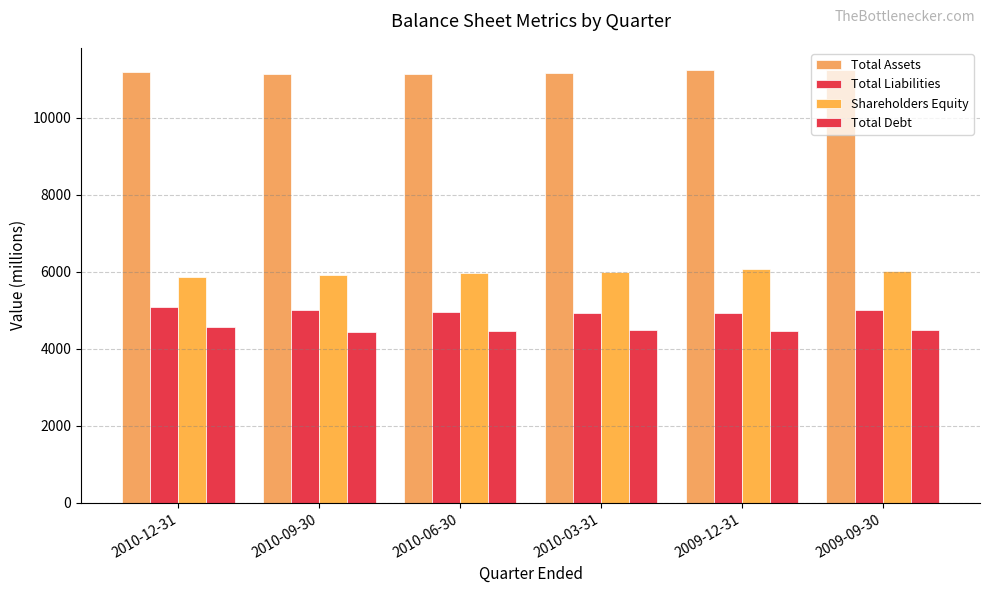

At which label is Shareholders Equity closest to 5970?

2010-06-30